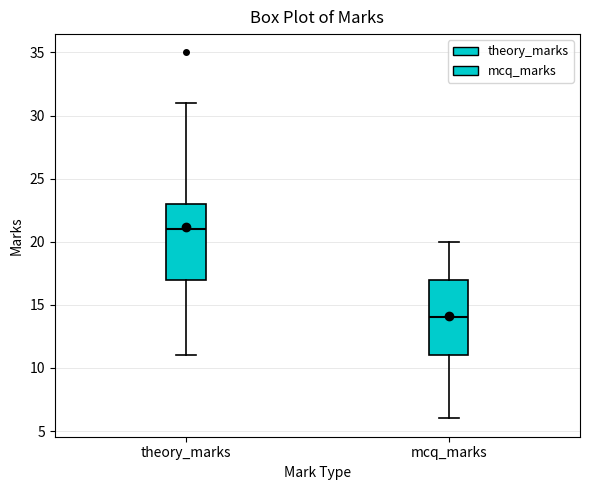

Where does the median line of the box for theory_marks sit on the y-axis? The values are not printed on the chart, so give them approximately, as read against the axis.

21